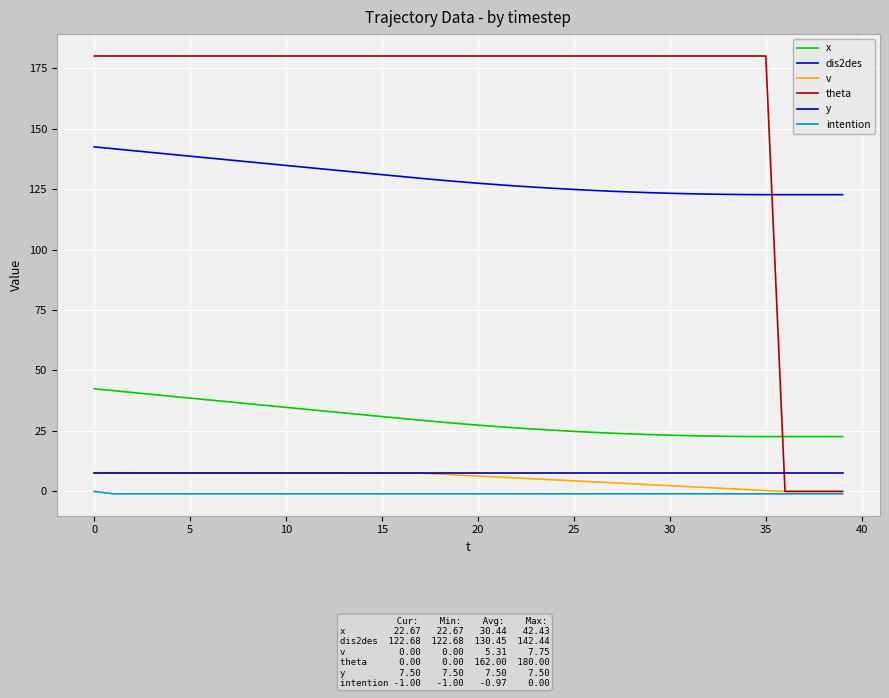

Is this an area chart (filled region under the line)?

No